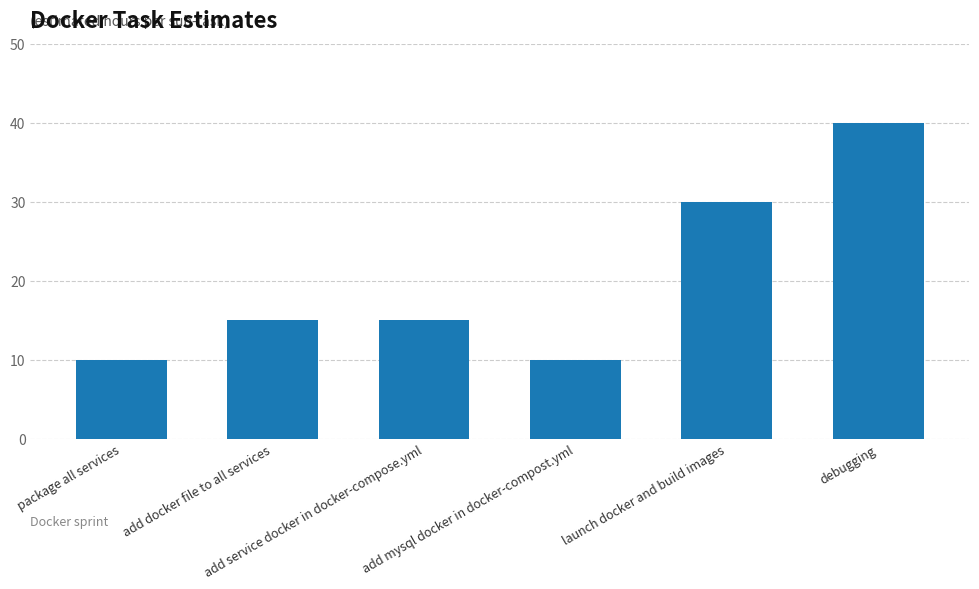

What is the difference between the maximum and minimum values?

30